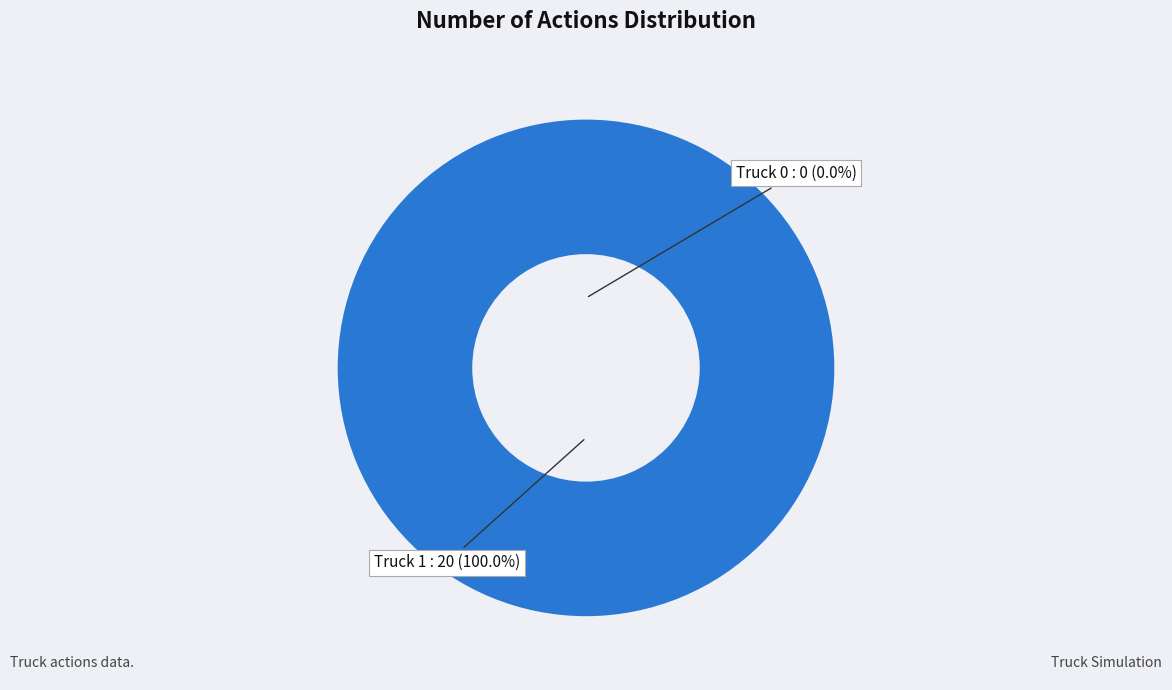

Is it true that Truck 1 is 99% of the pie?

False